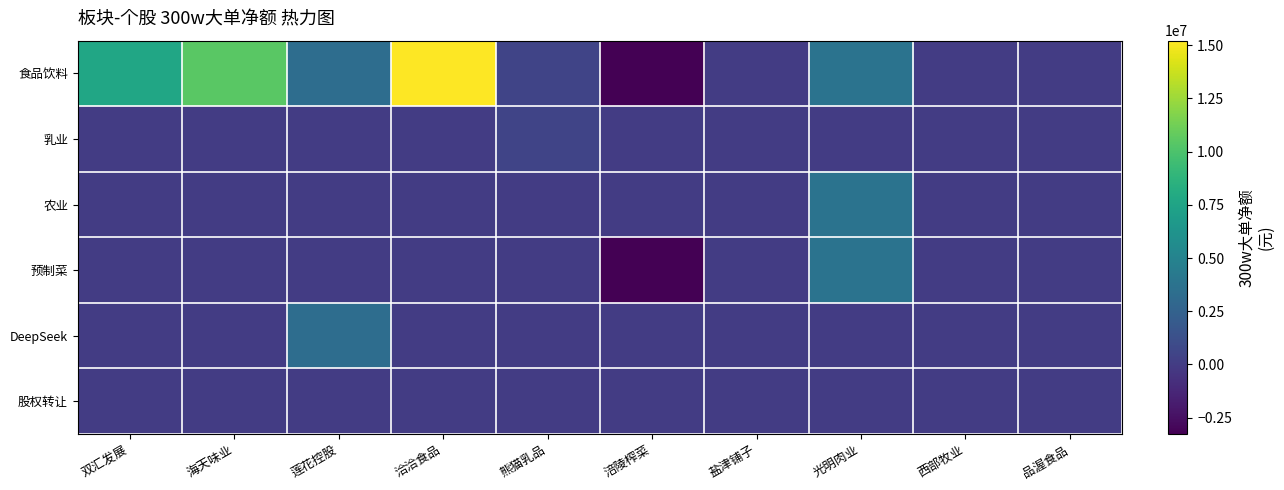

Reading right to left, list all the values displayed in this chart.

食品饮料: 品渥食品=0	西部牧业=0	光明肉业=3798108	盐津铺子=0	涪陵榨菜=-3269547	熊猫乳品=502762	洽洽食品=15215461	莲花控股=3347605	海天味业=10473491	双汇发展=7635848
乳业: 品渥食品=0	西部牧业=0	光明肉业=0	盐津铺子=0	涪陵榨菜=0	熊猫乳品=502762	洽洽食品=0	莲花控股=0	海天味业=0	双汇发展=0
农业: 品渥食品=0	西部牧业=0	光明肉业=3798108	盐津铺子=0	涪陵榨菜=0	熊猫乳品=0	洽洽食品=0	莲花控股=0	海天味业=0	双汇发展=0
预制菜: 品渥食品=0	西部牧业=0	光明肉业=3798108	盐津铺子=0	涪陵榨菜=-3269547	熊猫乳品=0	洽洽食品=0	莲花控股=0	海天味业=0	双汇发展=0
DeepSeek: 品渥食品=0	西部牧业=0	光明肉业=0	盐津铺子=0	涪陵榨菜=0	熊猫乳品=0	洽洽食品=0	莲花控股=3347605	海天味业=0	双汇发展=0
股权转让: 品渥食品=0	西部牧业=0	光明肉业=0	盐津铺子=0	涪陵榨菜=0	熊猫乳品=0	洽洽食品=0	莲花控股=0	海天味业=0	双汇发展=0